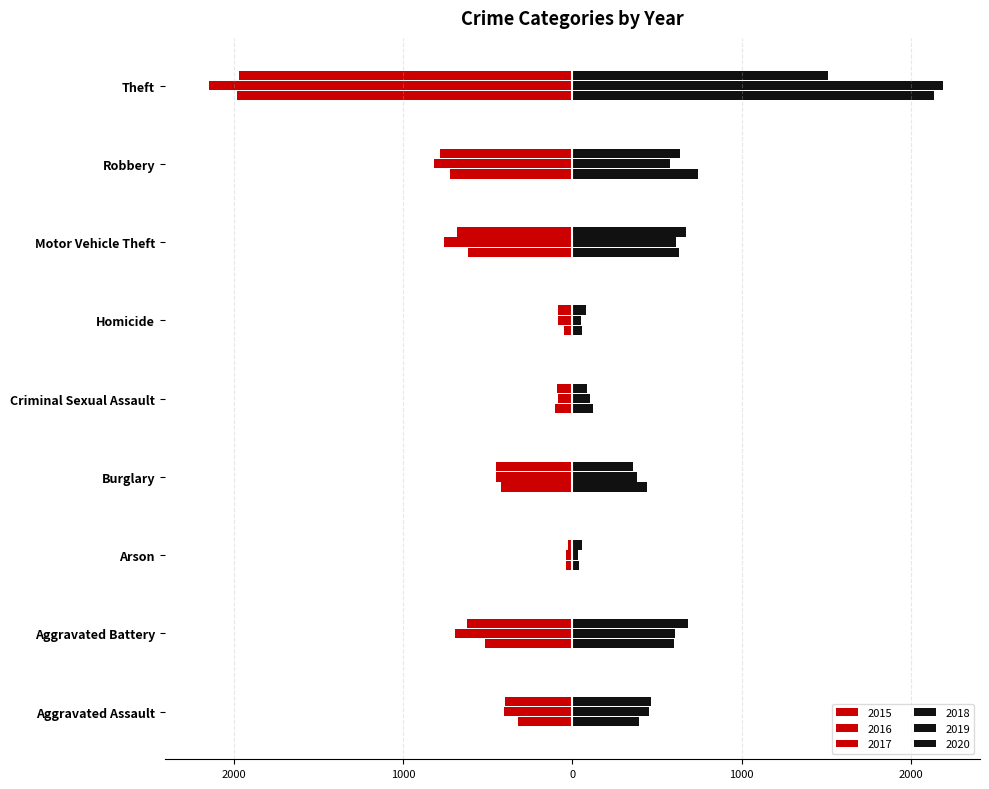

What is the minimum value shown in the chart?

-2148